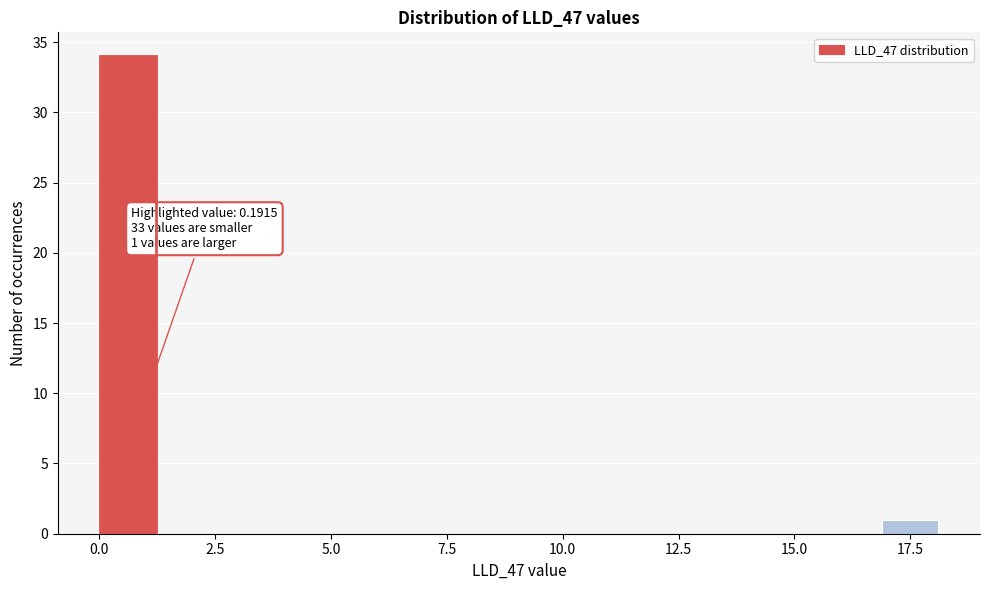

Read against the x-axis, roughly where is the centre of the tallest bar?

0.5